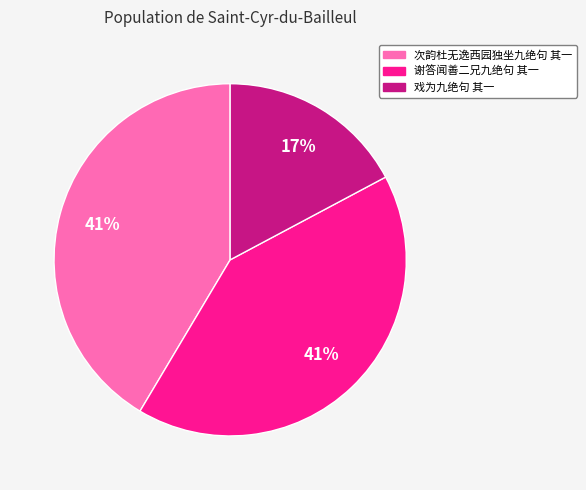

Does 谢答闻善二兄九绝句 其一 account for over 50% of the chart?

No